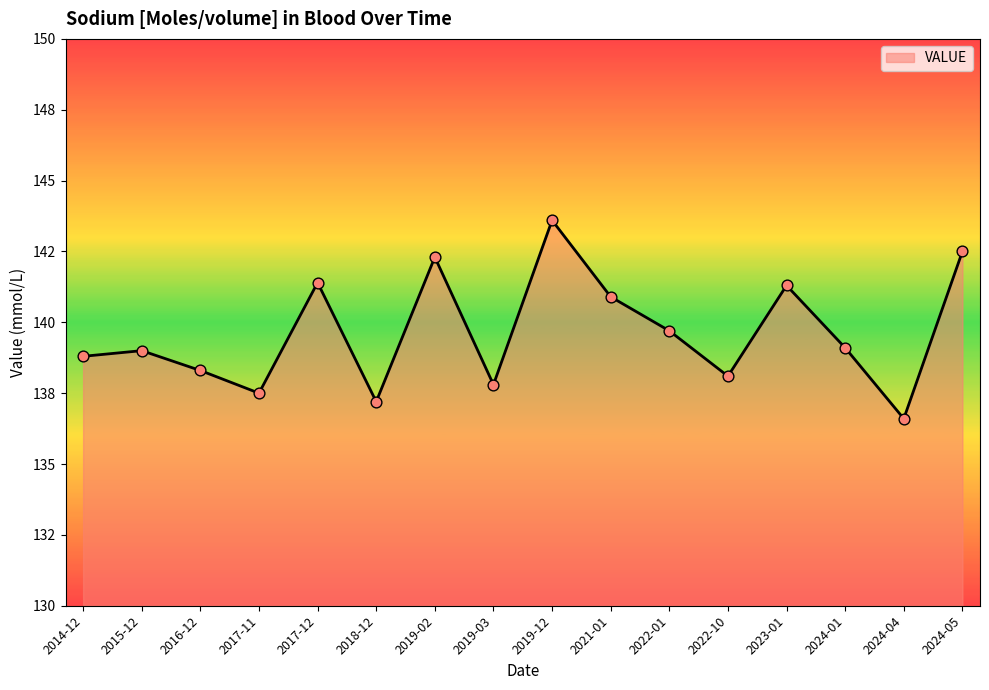

Is this an area chart (filled region under the line)?

Yes